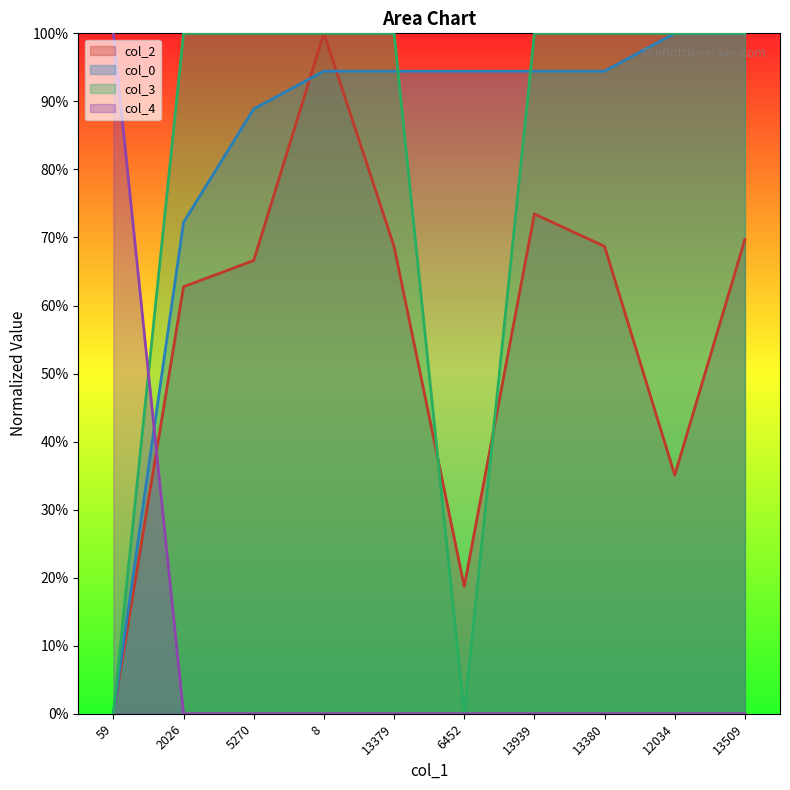

At which label is col_4 closest to 50?

59